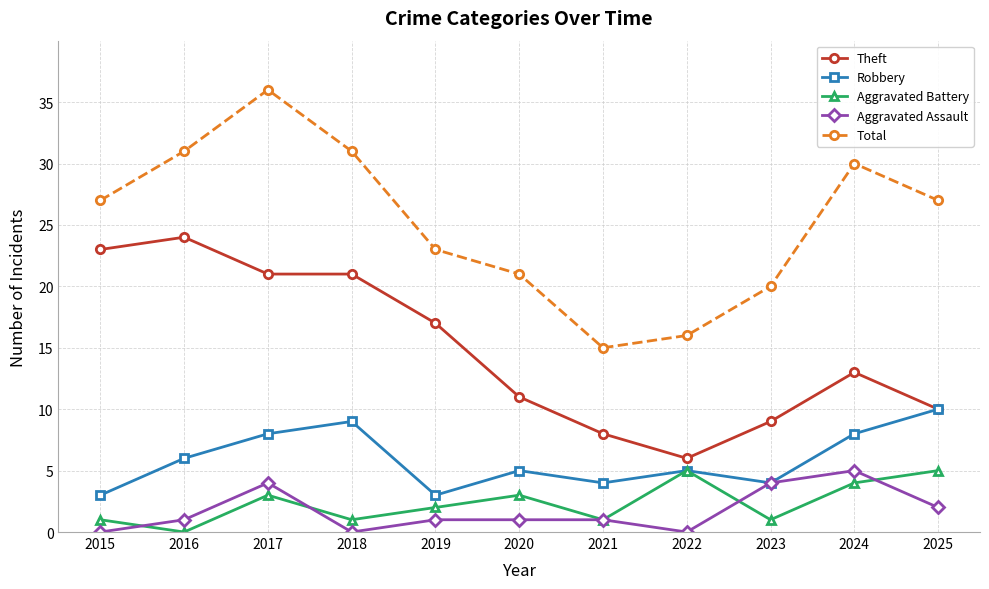

What are all the series names shown in the legend?

Theft, Robbery, Aggravated Battery, Aggravated Assault, Total